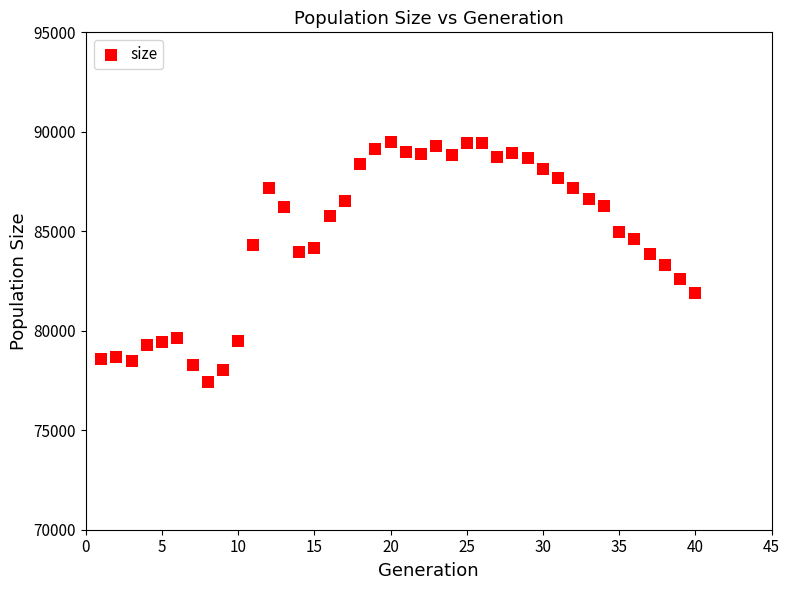

What is the range of X values (max minus min)?

39